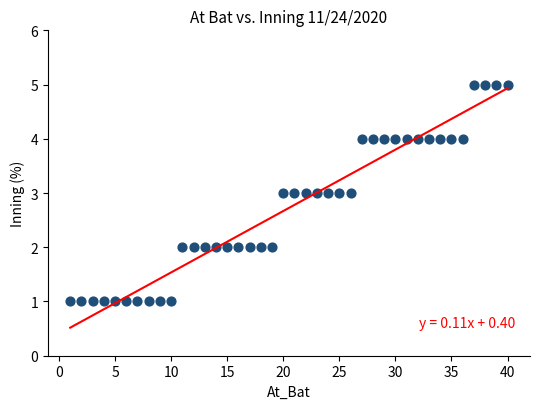

What is the range of Y values (max minus min)?

4